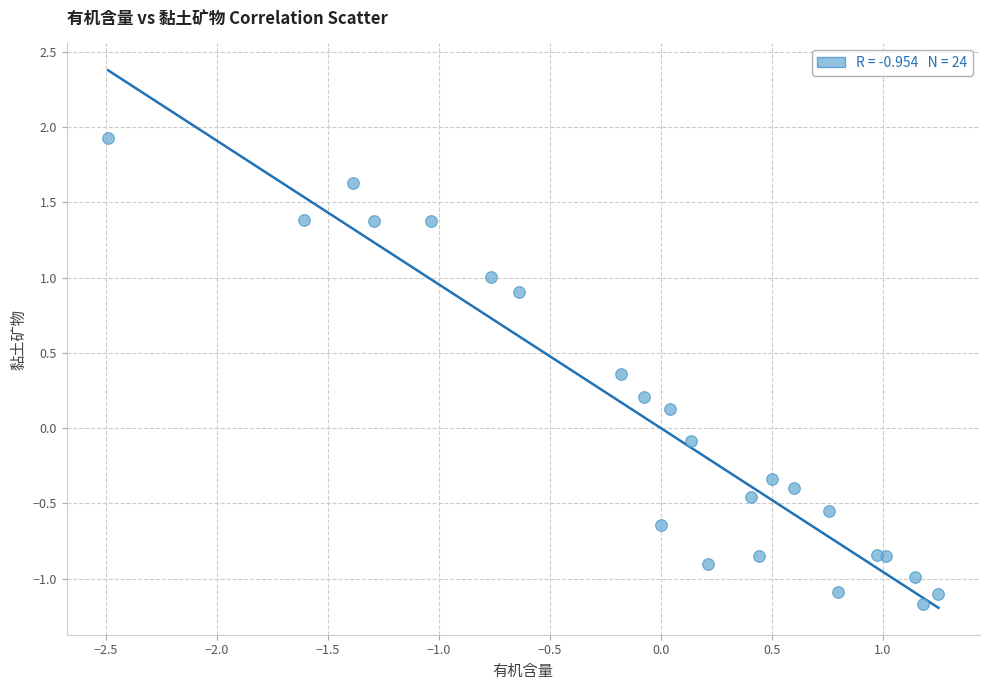

What is the range of Y values (max minus min)?

3.1